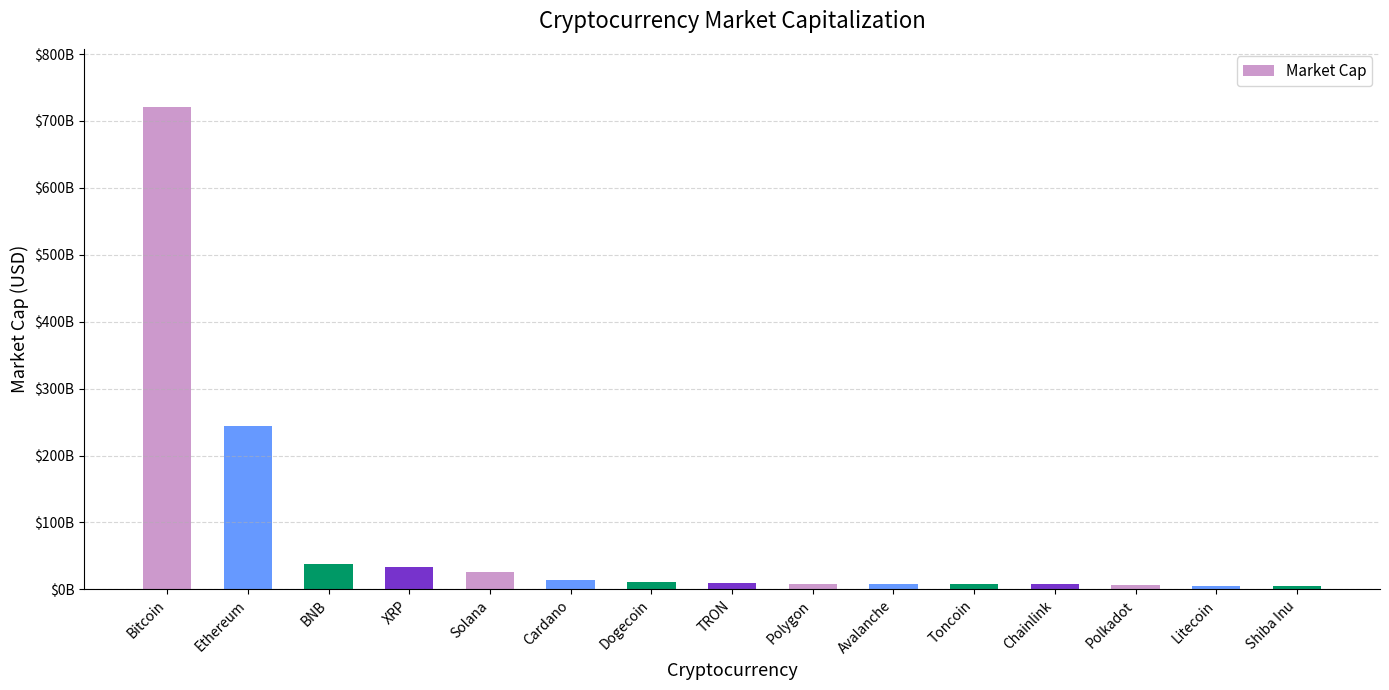

Does the chart contain any negative values?

No